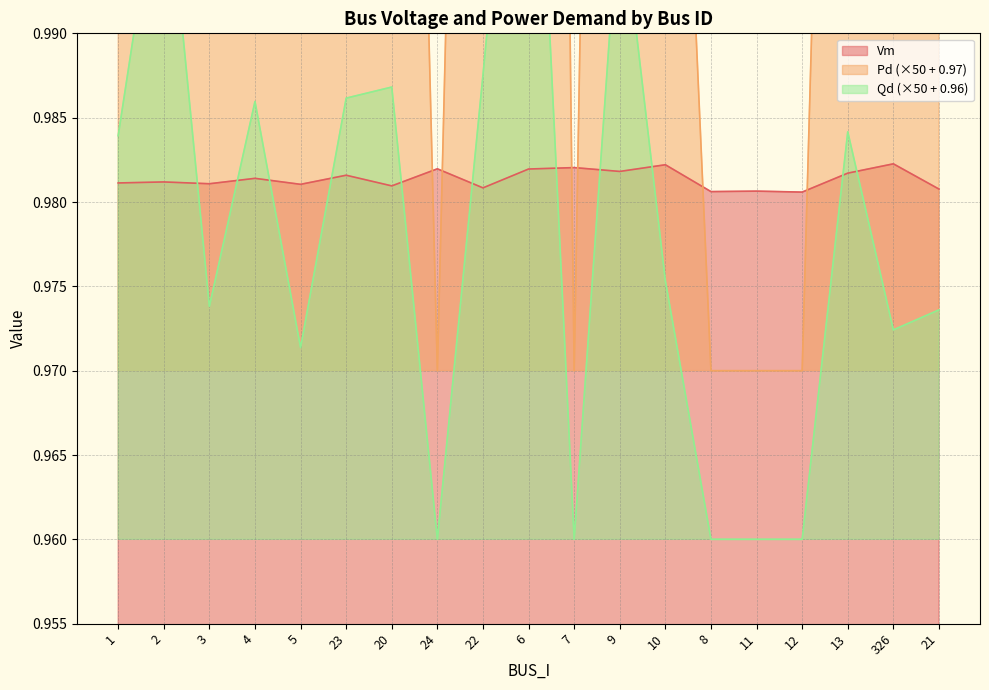

Is it true that Vm equals 1.6 at 11?

False